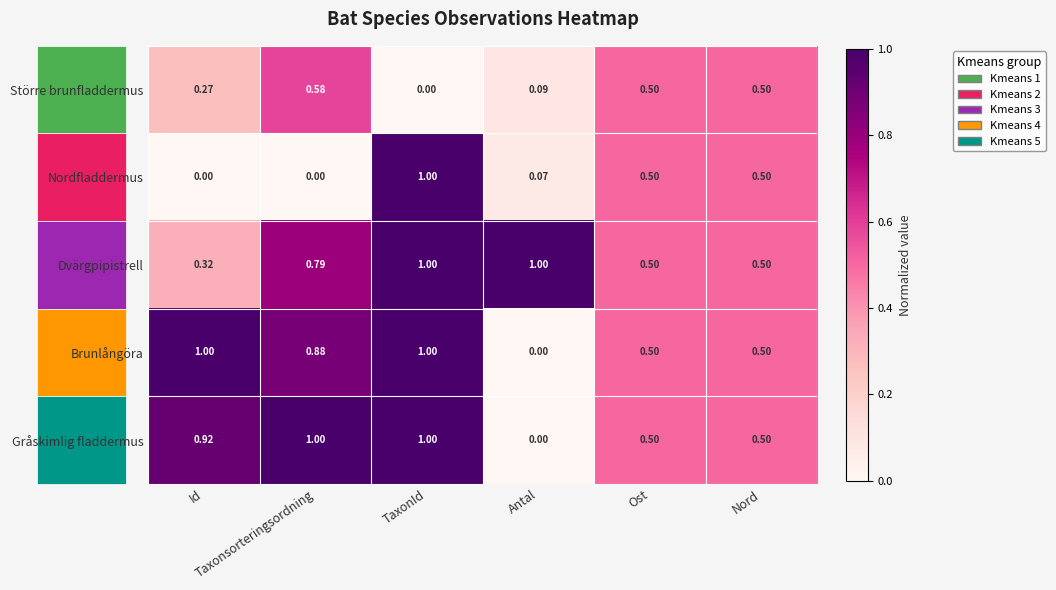

At which category is the sum across all series the highest?

TaxonId